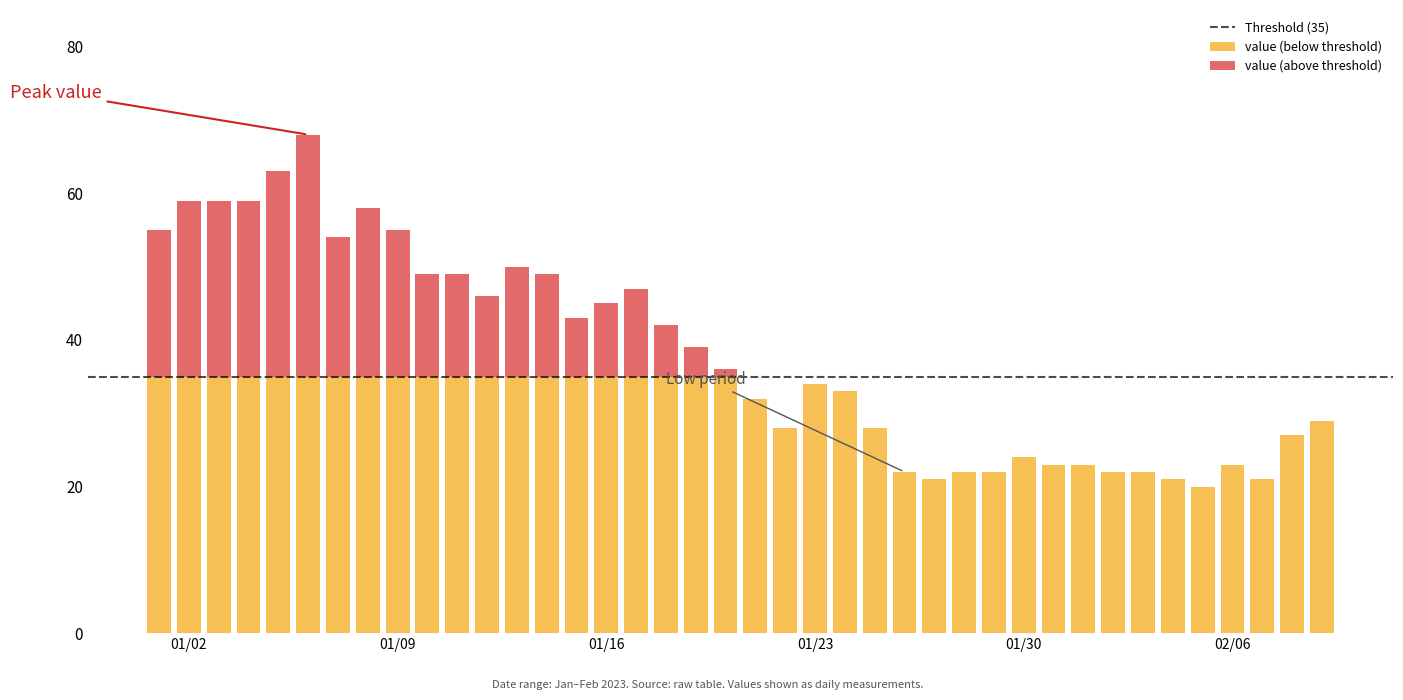

List the labels in order of value, largest first.

5, 4, 1, 2, 3, 7, 0, 8, 6, 12, 9, 10, 13, 16, 11, 15, 14, 17, 18, 19, 22, 23, 20, 39, 21, 24, 38, 29, 30, 31, 36, 25, 27, 28, 32, 33, 26, 34, 37, 35